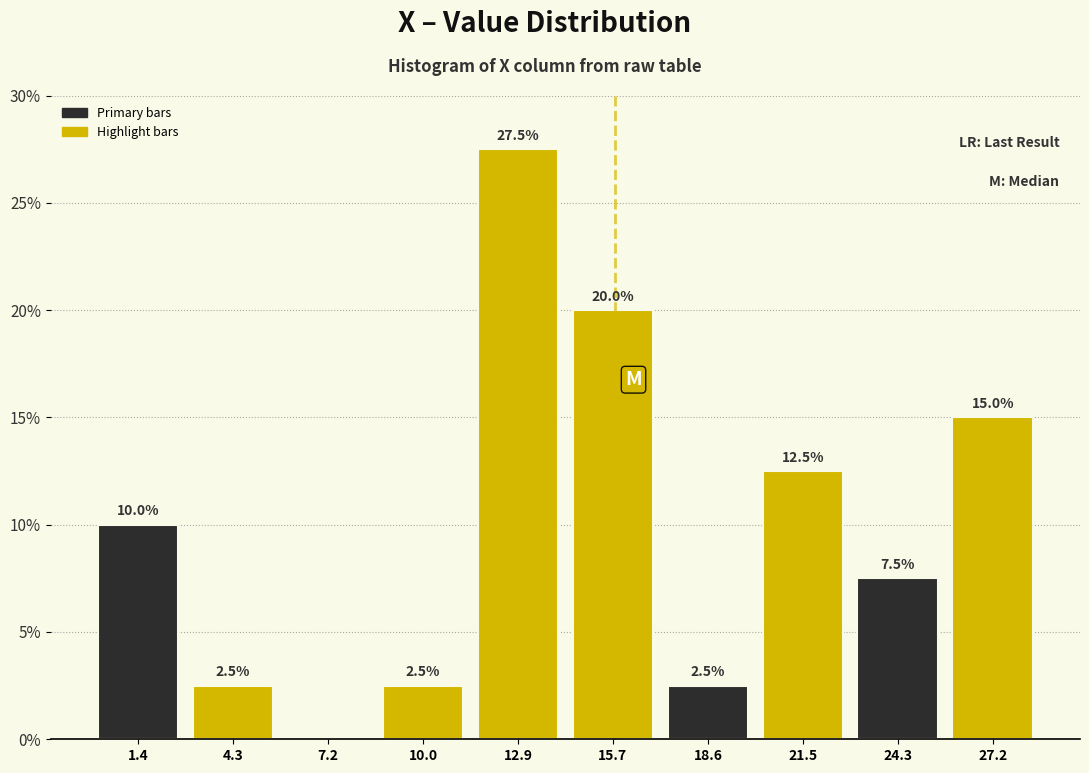

Over which range of the x-axis is the bar tallest?

11.5 to 14.5